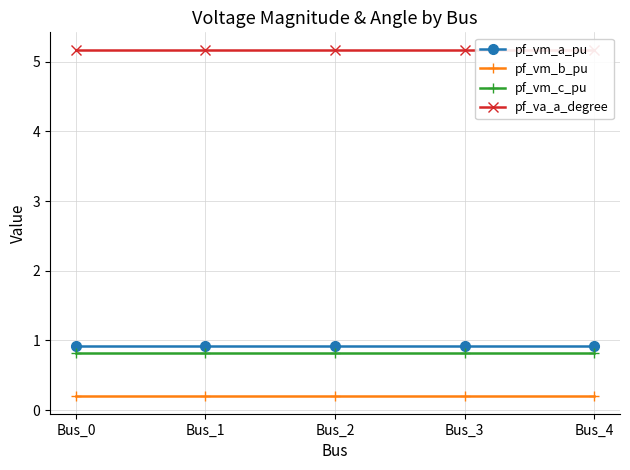

Rank the series at Bus_3 from lowest to highest value.

pf_vm_b_pu, pf_vm_c_pu, pf_vm_a_pu, pf_va_a_degree